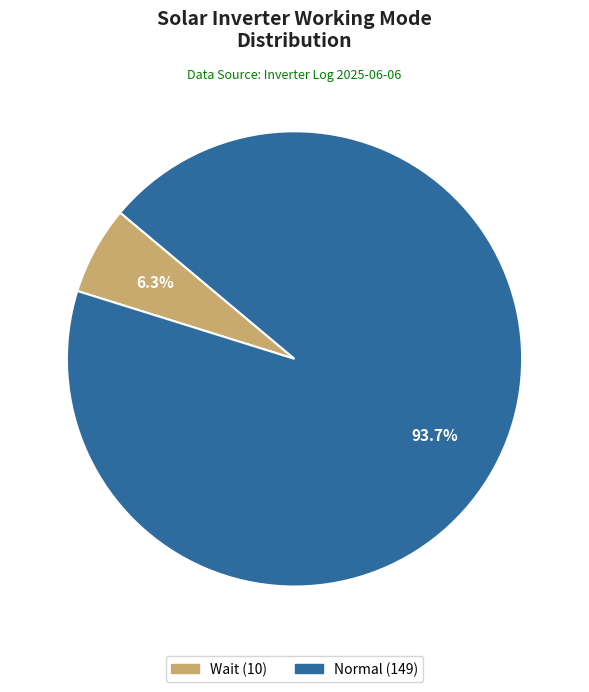

Count the number of slices in the pie.

2